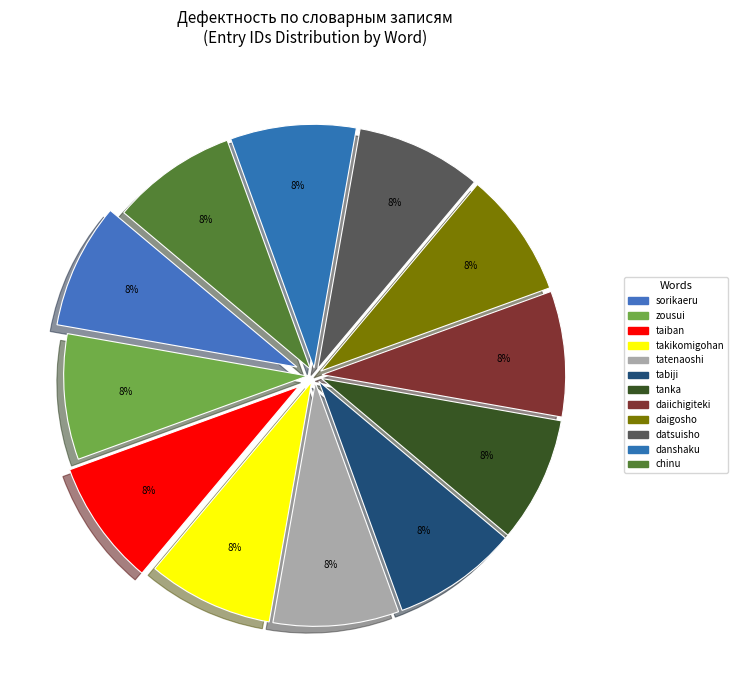

What percentage is the zousui slice, to the nearest percent?

8%